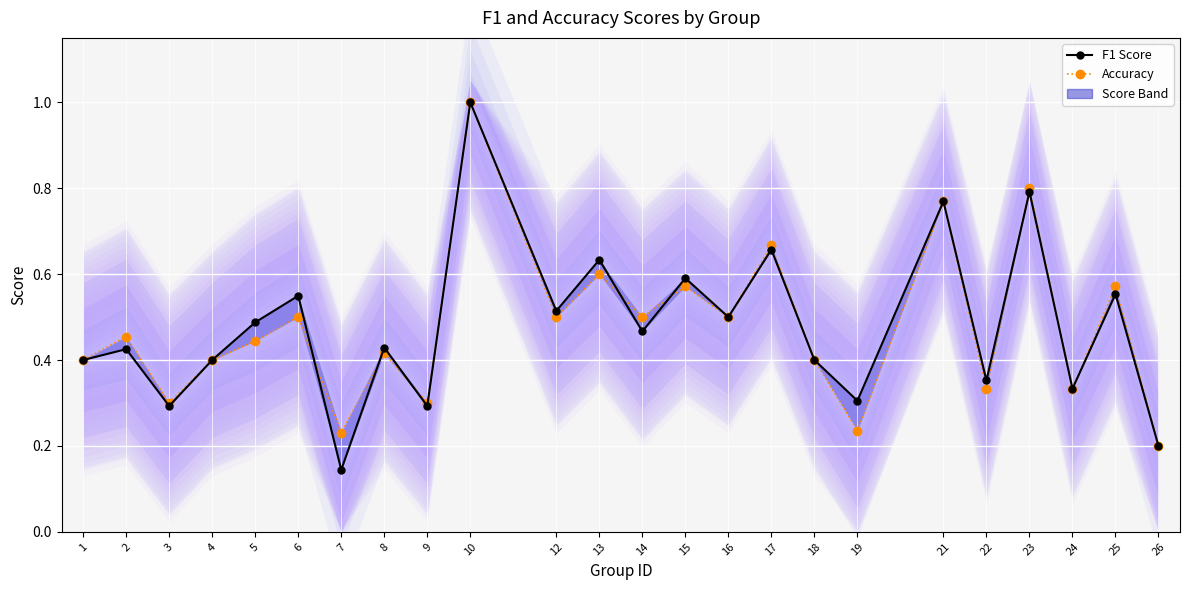

What are all the series names shown in the legend?

F1 Score, Accuracy